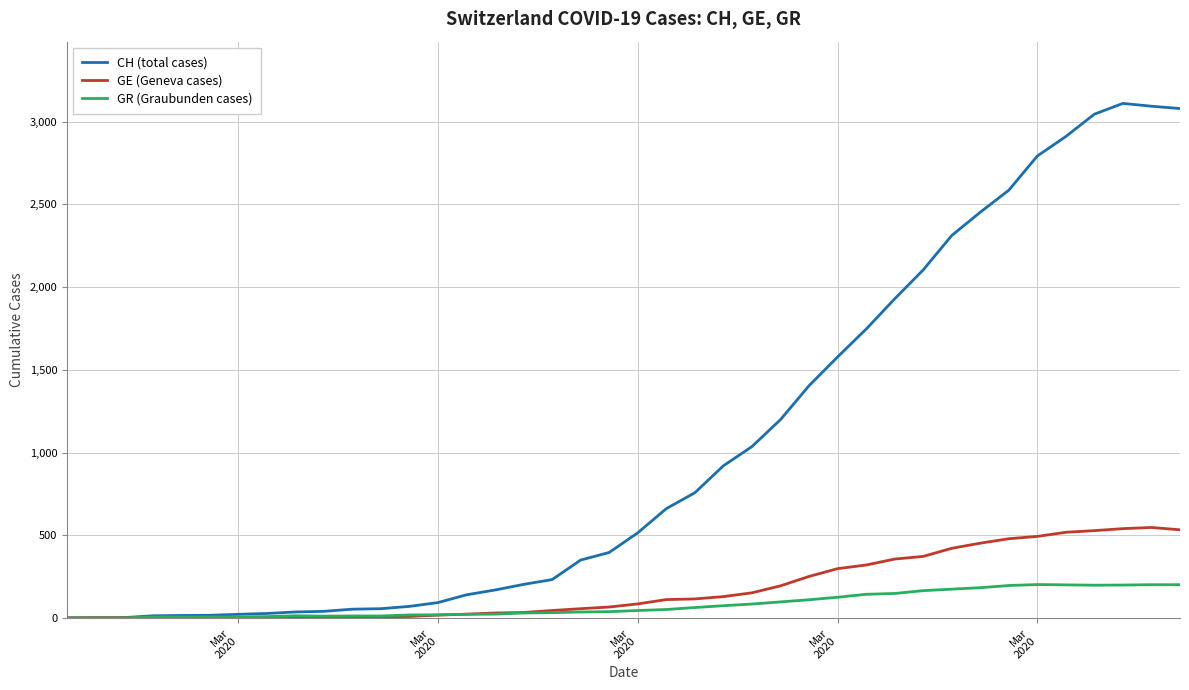

Which series has the largest range (max minus min)?

CH (total cases)